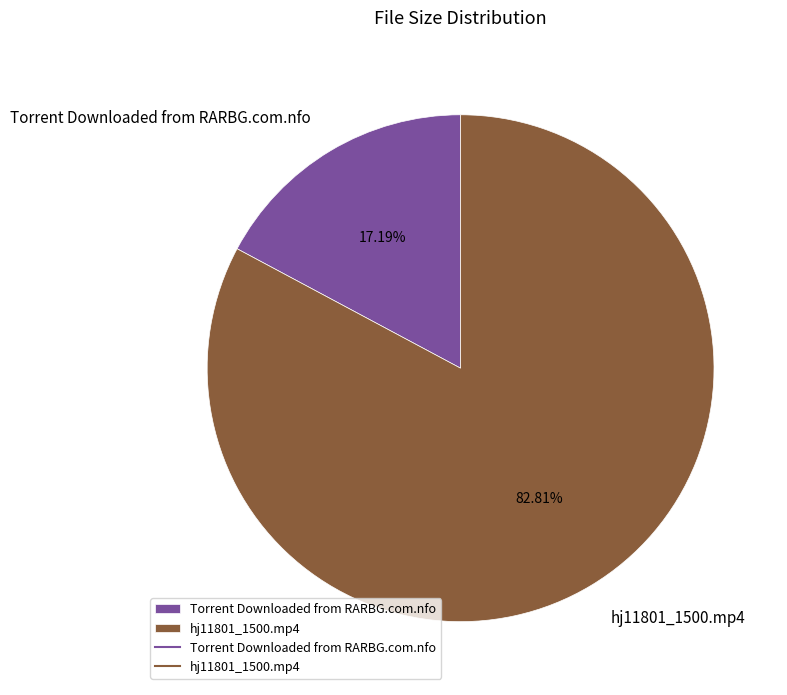

To the nearest percent, what is the combined percentage of Torrent Downloaded from RARBG.com.nfo and hj11801_1500.mp4?

100%